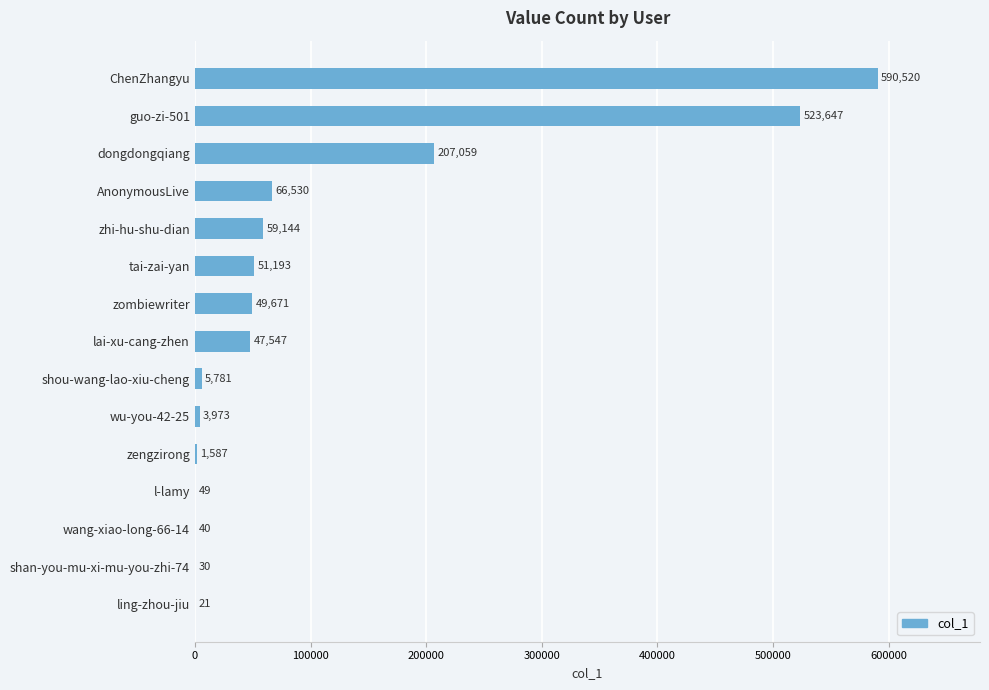

What is the change in value from lai-xu-cang-zhen to zengzirong?

-45960